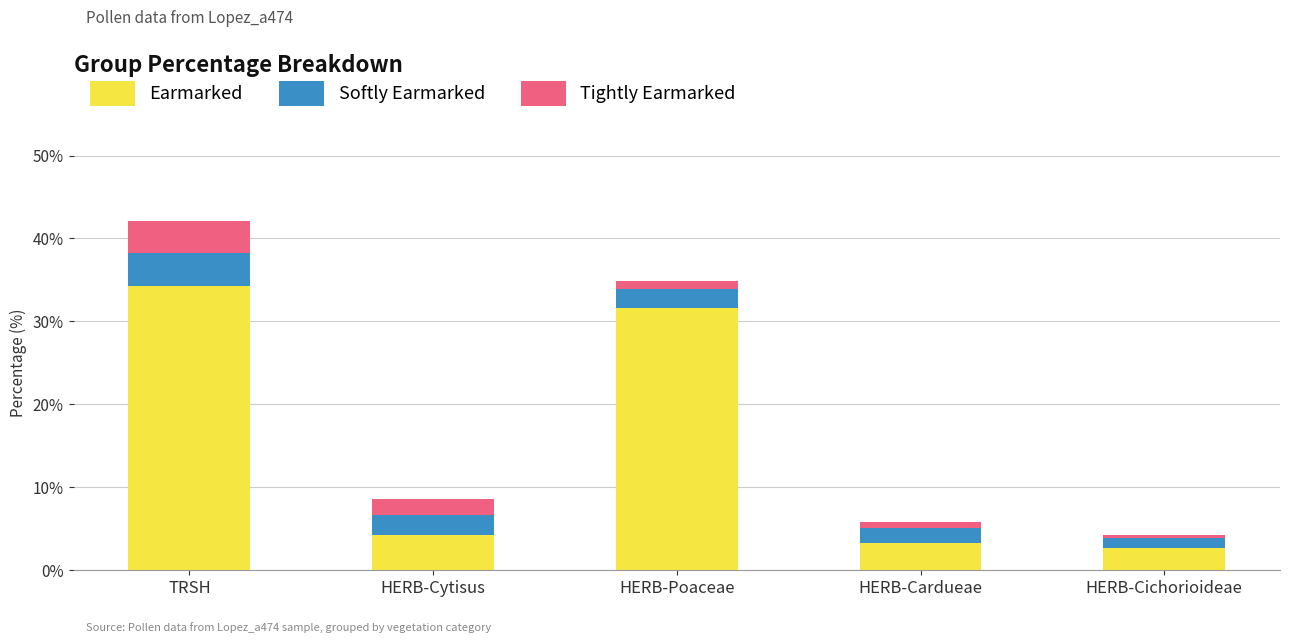

Reading right to left, list the values for the Earmarked series.

2.7	3.3	31.6	4.3	34.3